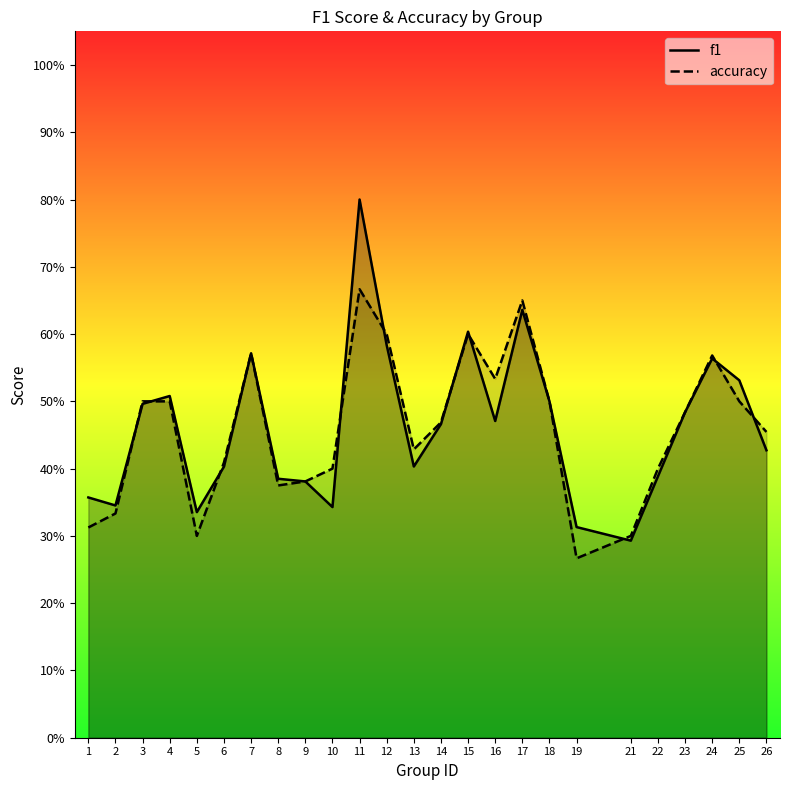

What is the value of the accuracy point at the 14th from the left?

0.5